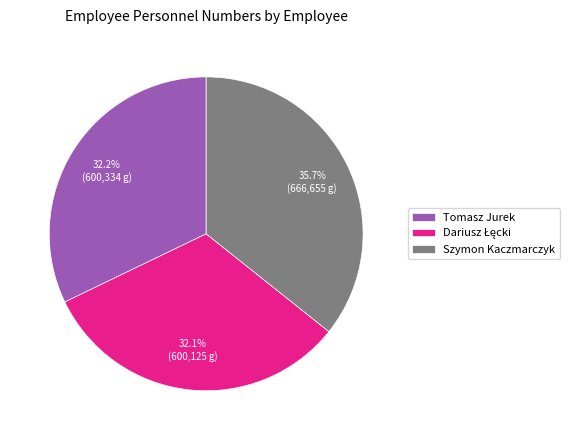

How much of the chart is everything except Tomasz Jurek?

67.8%